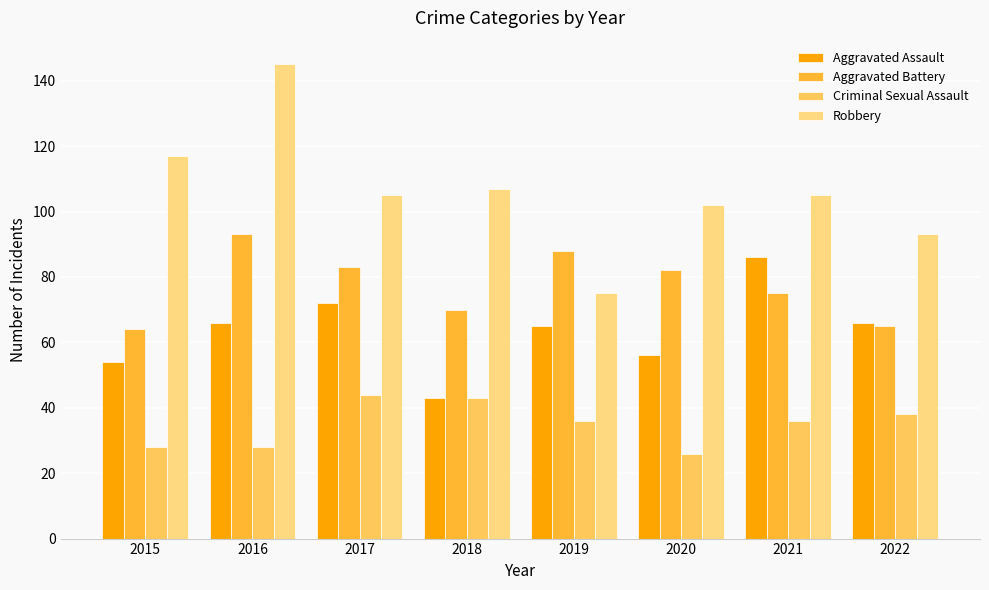

Is the value of Robbery at 2016 greater than the value of Aggravated Assault at 2017?

Yes